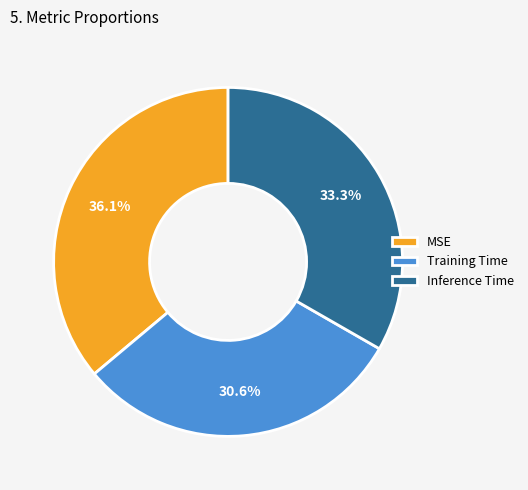

Between Inference Time and MSE, which is larger?

MSE